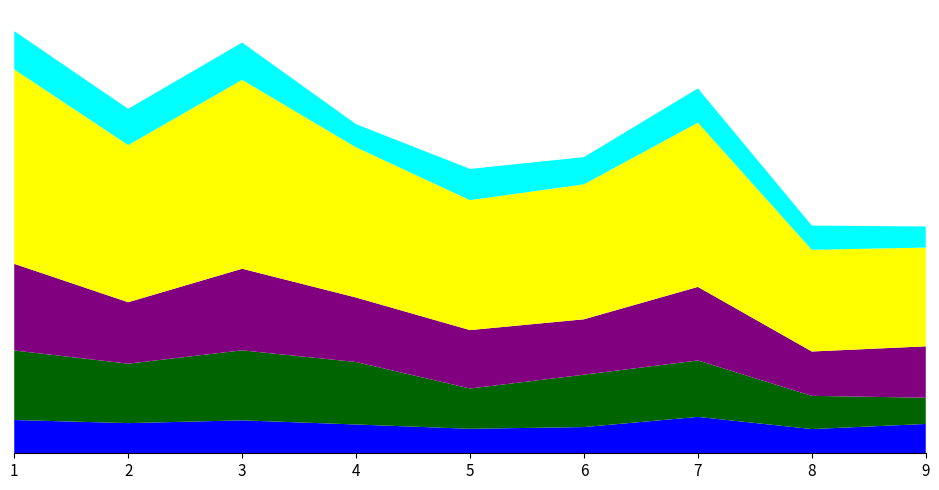

Reading left to right, list all the values displayed in this chart.

BodyweightKg: 1=74.9	2=67.9	3=74.1	4=64.8	5=55.1	6=59.0	7=81.9	8=54.5	9=66.0
Best3BenchKg: 1=86.2	2=81.6	3=83.9	4=52.2	5=70.3	6=61.2	7=77.1	8=54.4	9=47.6
Best3SquatKg: 1=156.5	2=133.8	3=157.6	4=140.6	5=90.7	6=117.9	7=127.0	8=74.8	9=59.0
Best3DeadliftKg: 1=195.0	2=138.3	3=183.7	4=145.2	5=131.5	6=124.7	7=165.6	8=99.8	9=115.7
TotalKg: 1=437.7	2=353.7	3=425.2	4=338.0	5=292.5	6=303.8	7=369.7	8=229.0	9=222.3